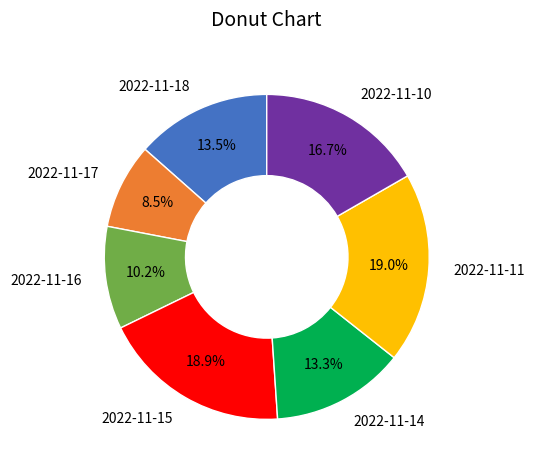

To the nearest percent, what percentage of the pie is 2022-11-14?

13%